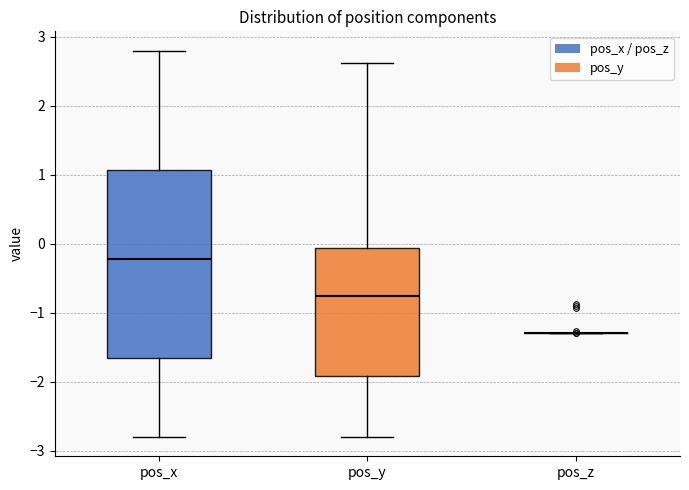

Which box is the tallest, from its lower edge to its upper edge?

pos_x